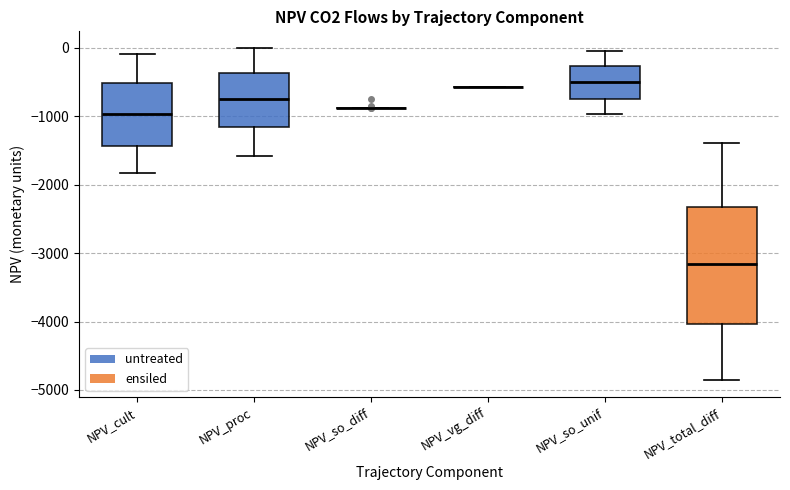

Reading left to right, transcribe this box plot: for each box, give where its median line is, the range the box spans, and where its two whiskers end, as read against the y-axis. The values are not printed on the chart, so give them approximately, as read against the axis.

NPV_cult: median -1000, box -1400 to -500, whiskers -1800 to -100
NPV_proc: median -800, box -1200 to -400, whiskers -1600 to 0
NPV_so_diff: box collapsed to a line at -900, whiskers -900 to -900
NPV_vg_diff: box collapsed to a line at -600, whiskers -600 to -600
NPV_so_unif: median -500, box -800 to -300, whiskers -1000 to 0
NPV_total_diff: median -3200, box -4000 to -2300, whiskers -4900 to -1400